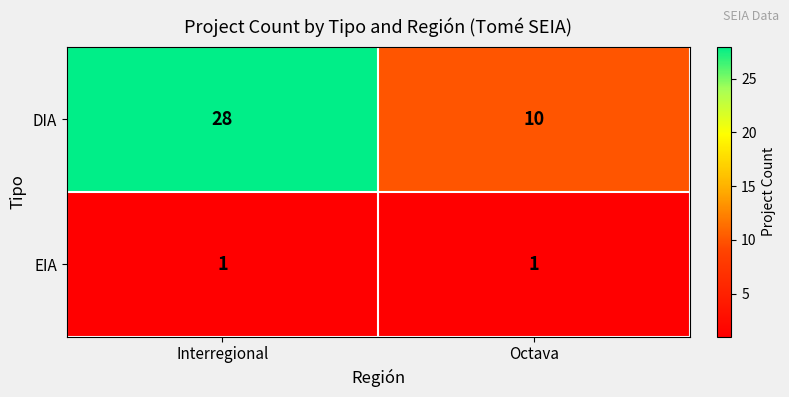

Reading left to right, list all the values displayed in this chart.

DIA: 28	10
EIA: 1	1